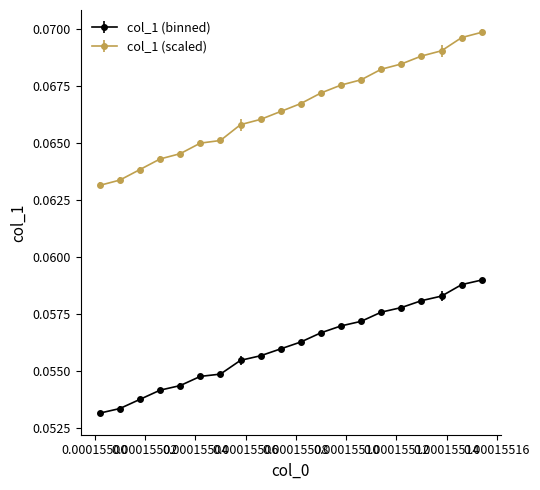

Which series has the largest range (max minus min)?

col_1 (scaled)